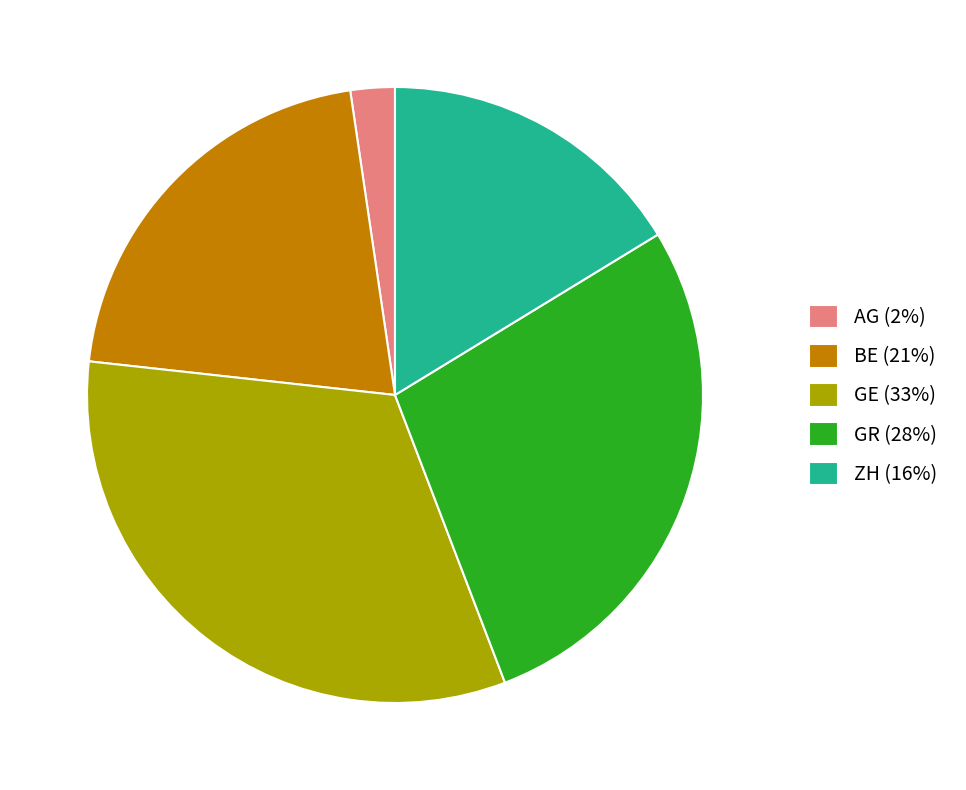

Approximately how many times larger is the value at GR (28%) compared to ZH (16%)?

1.7